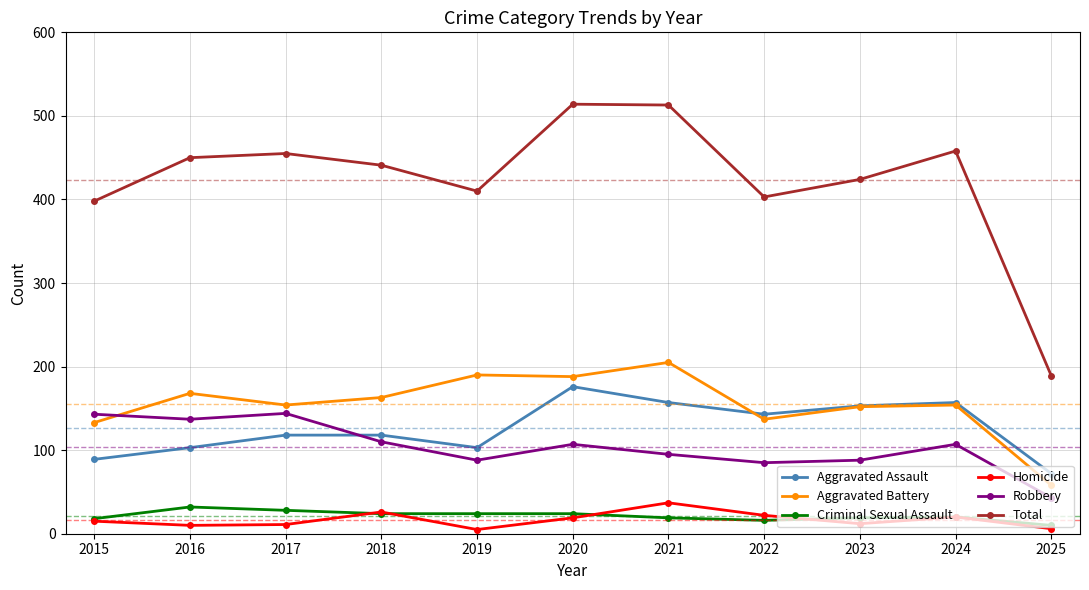

The Criminal Sexual Assault series shows 32 at 2016. True or false?

True